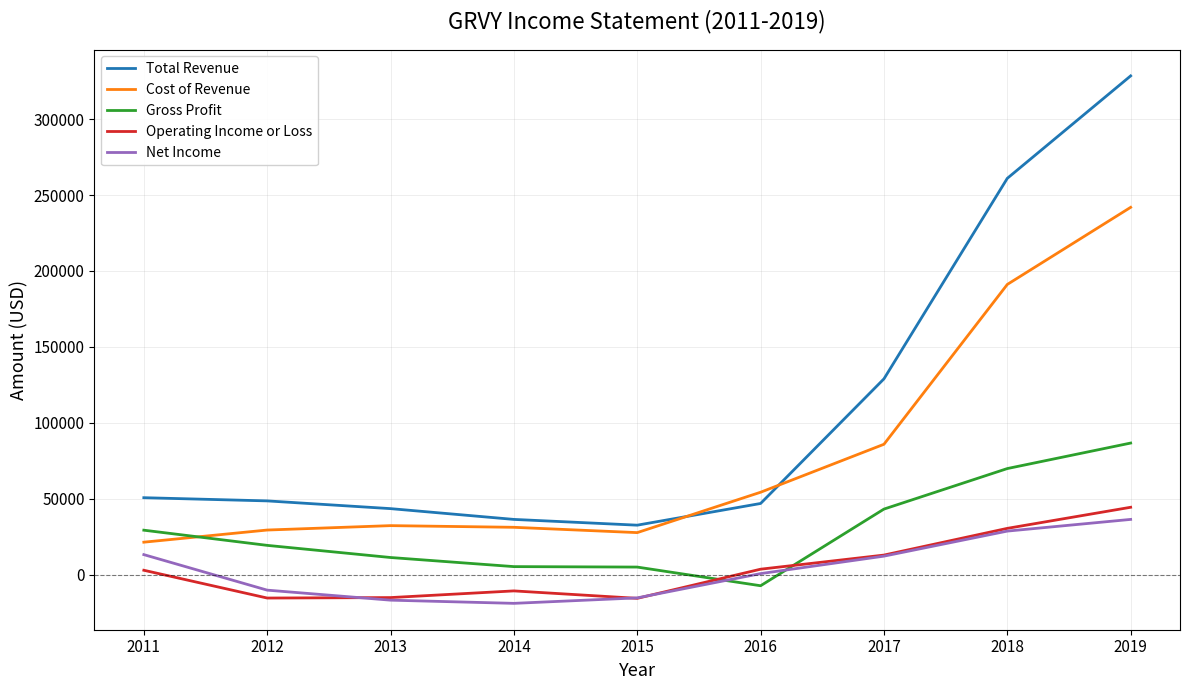

What is the approximate value of Cost of Revenue at 2017, to the nearest 10?

85800